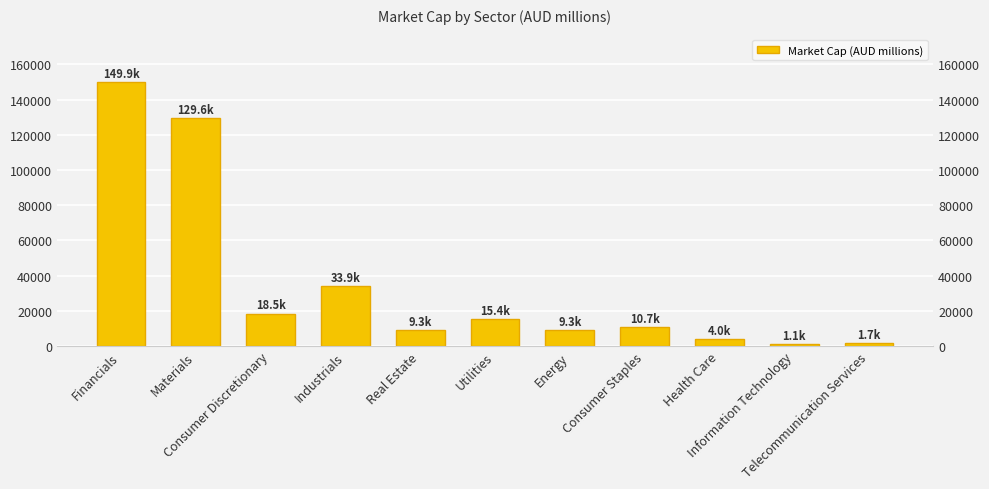

What is the label of the 6th bar from the right?

Utilities